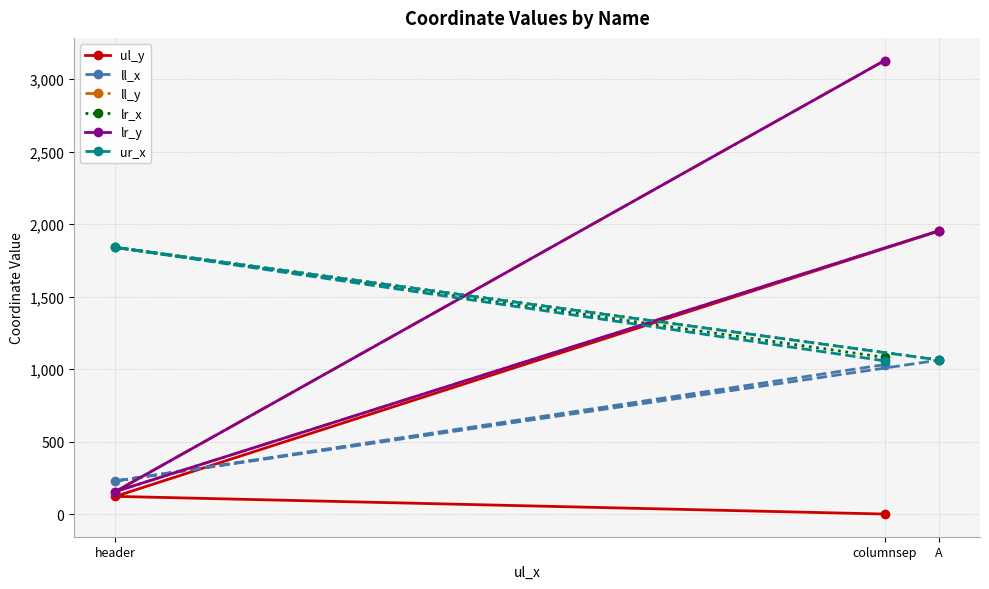

Is the value of lr_x at A greater than the value of ur_x at A?

No